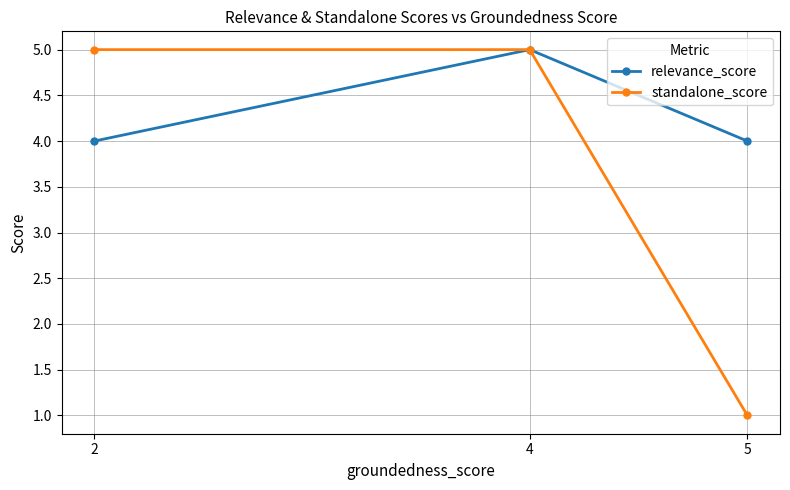

At 5, list the series in order from largest to smallest.

relevance_score, standalone_score